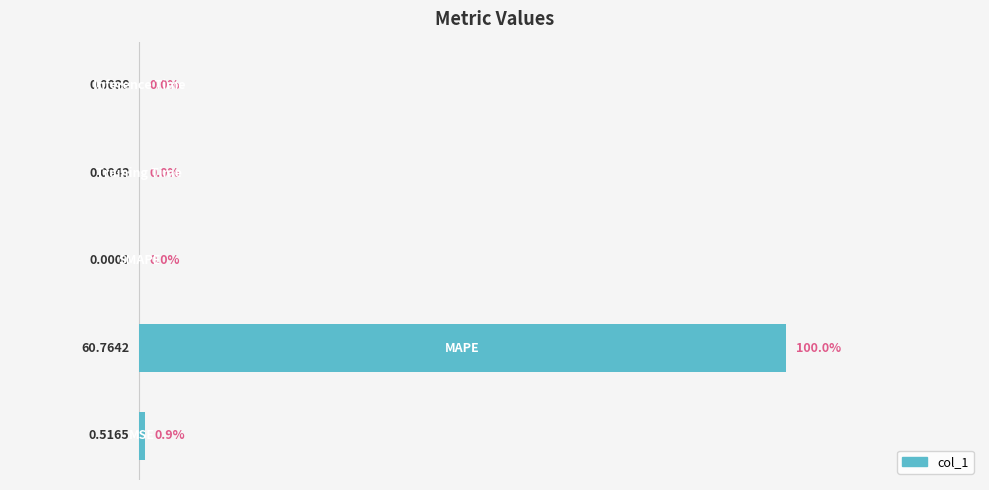

Are the bars horizontal?

Yes